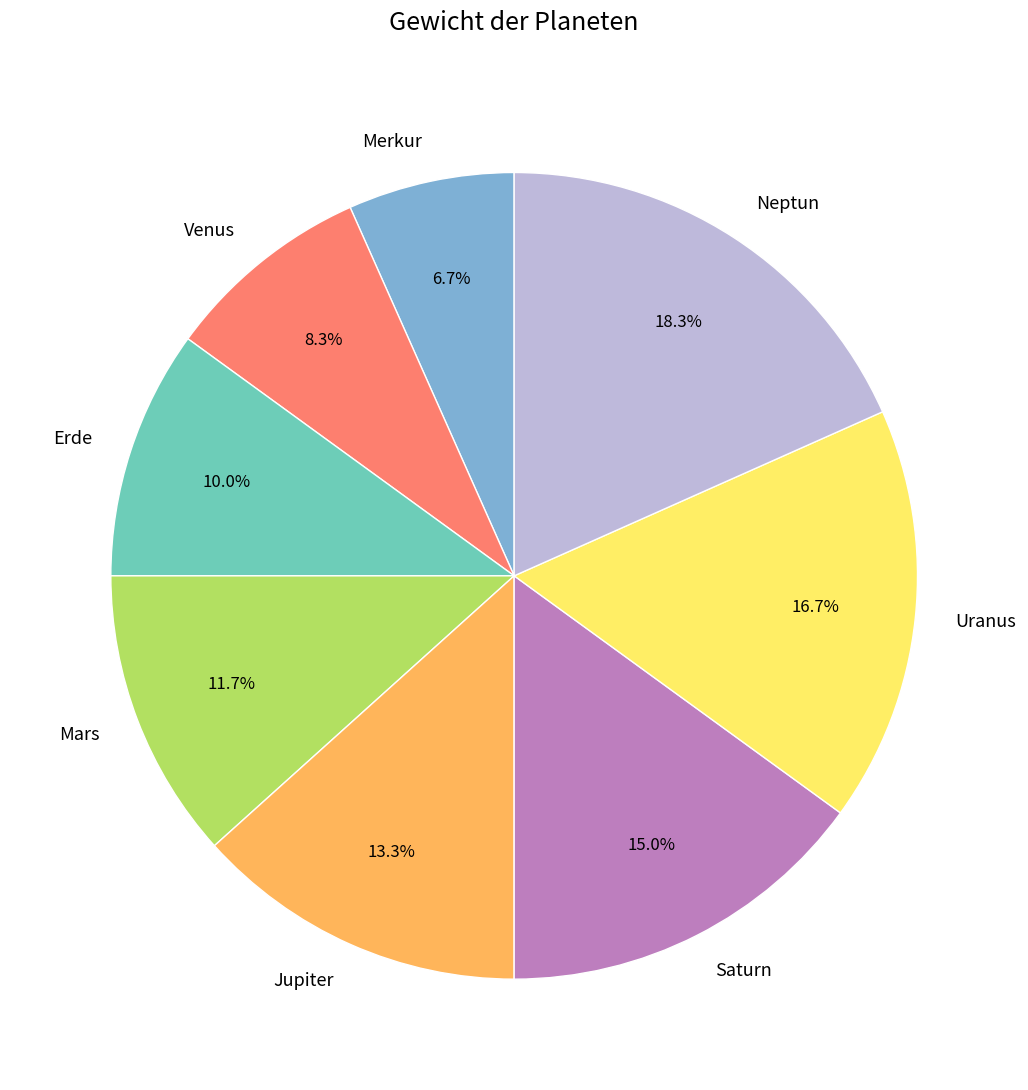

Is the sum of Mars and Neptun greater than half?

No